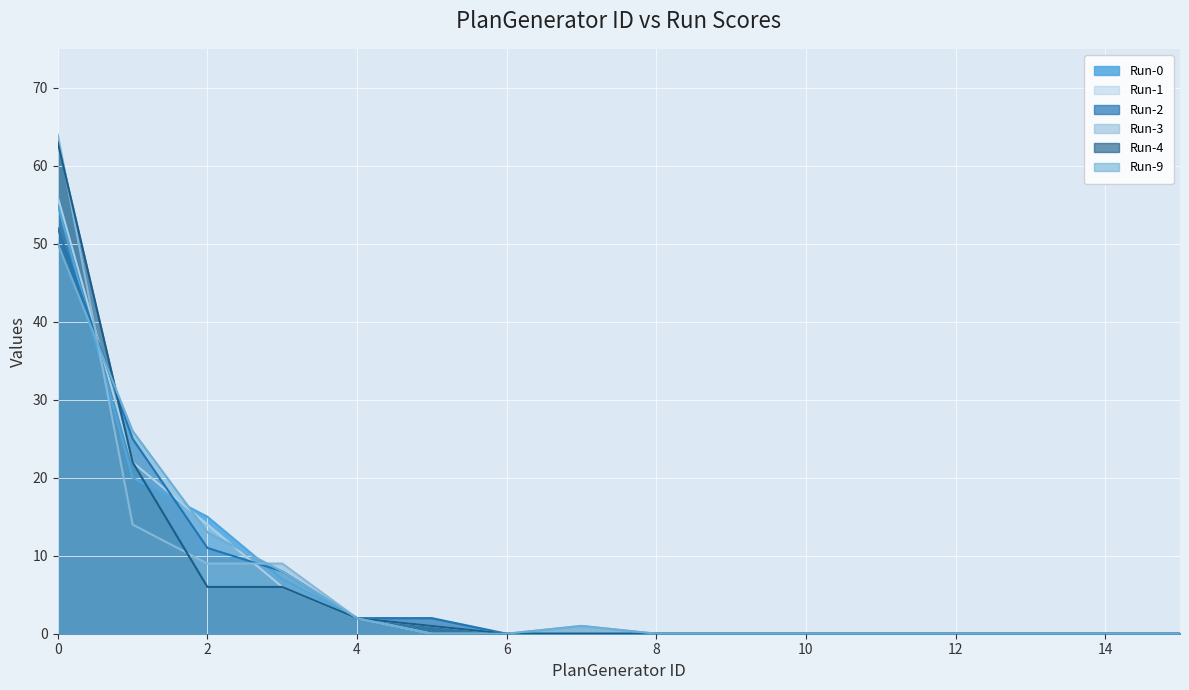

Does the chart display data point markers on the line(s)?

No